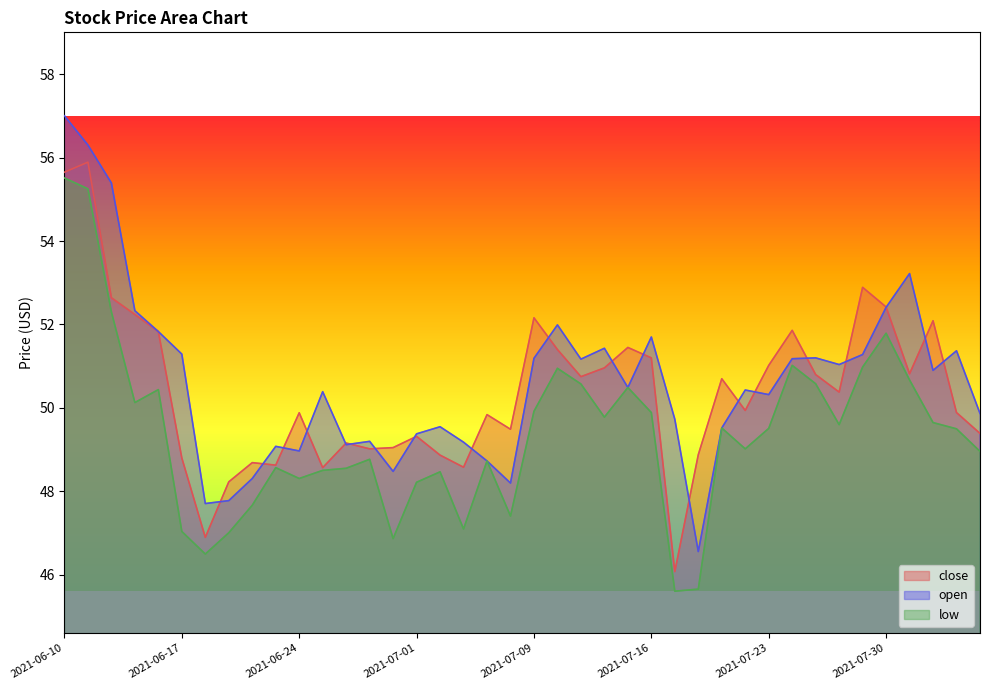

What is the greatest value displayed?

57.0